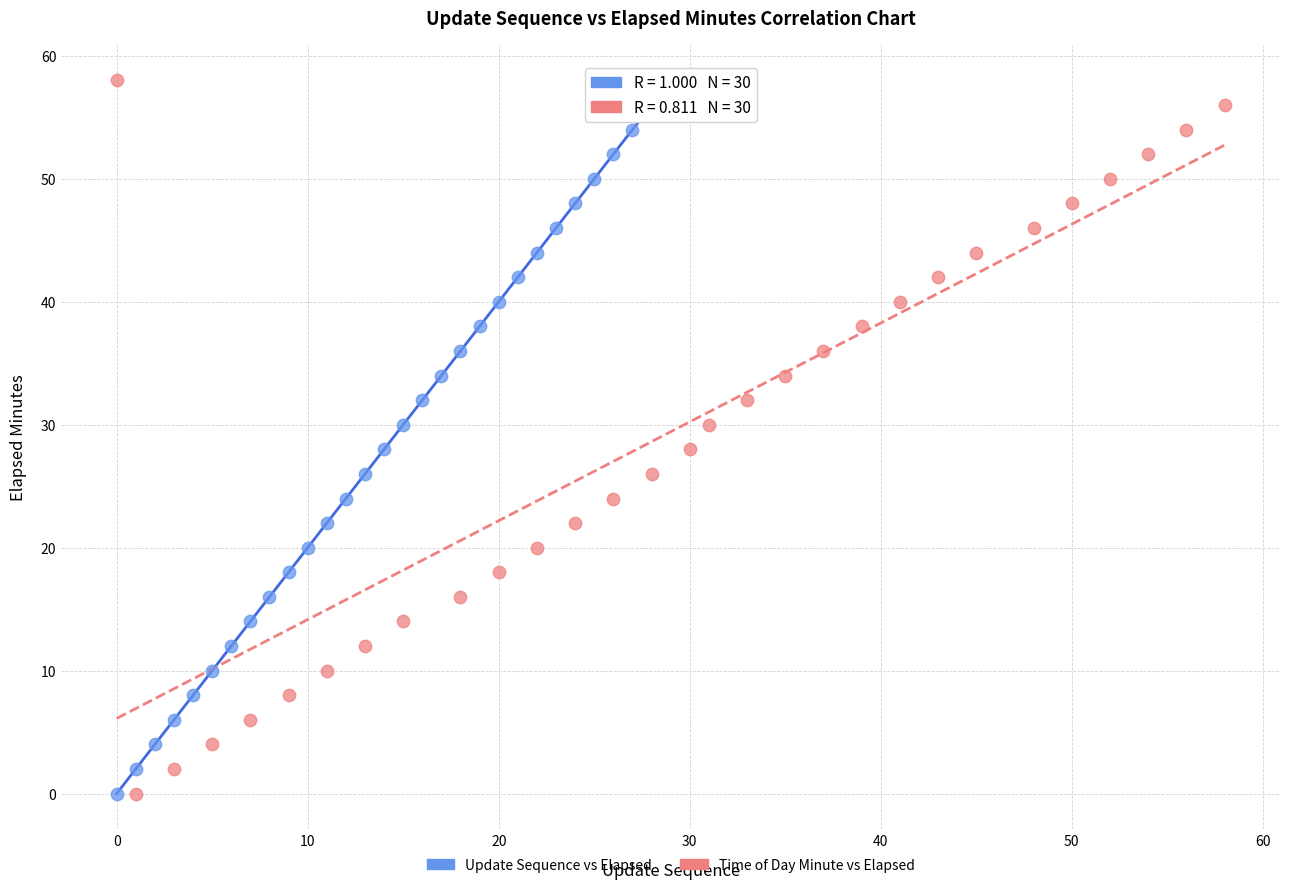

What are all the series names shown in the legend?

Update Sequence vs Elapsed, Time of Day Minute vs Elapsed